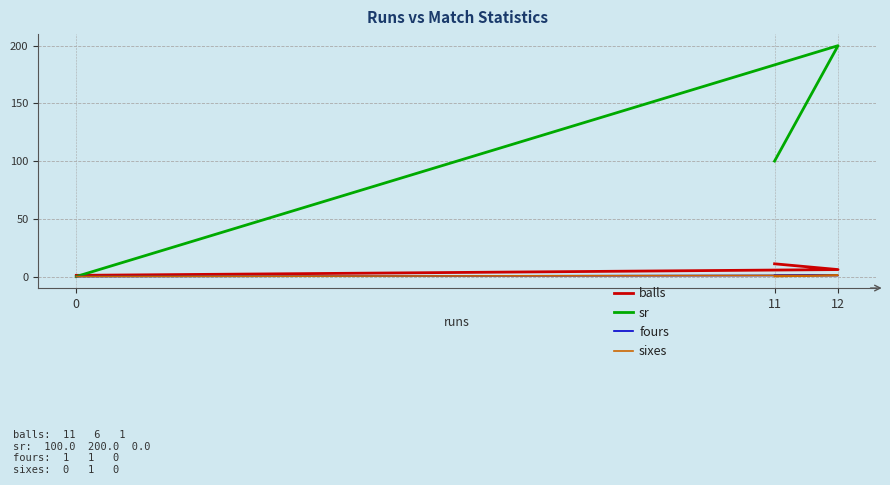

How many lines are shown in the chart?

4